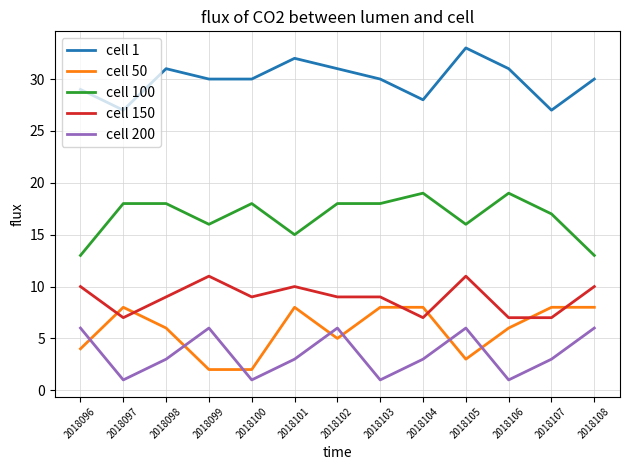

After their last crossing, which series has the higher values: cell 150 or cell 50?

cell 150